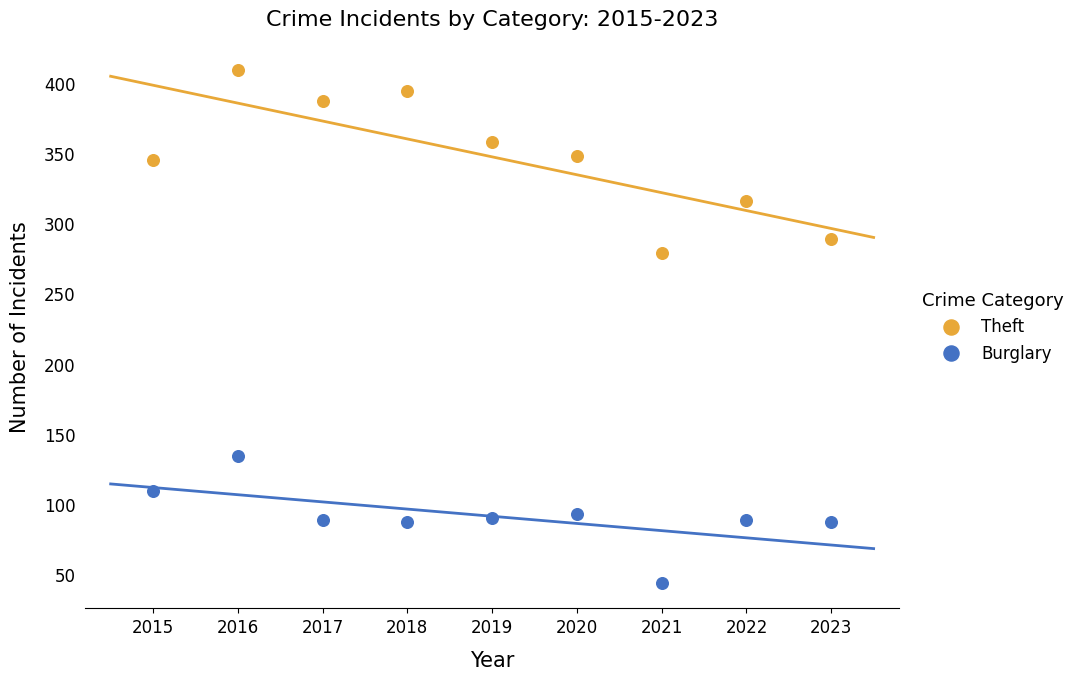

What are all the series names shown in the legend?

Theft, Burglary